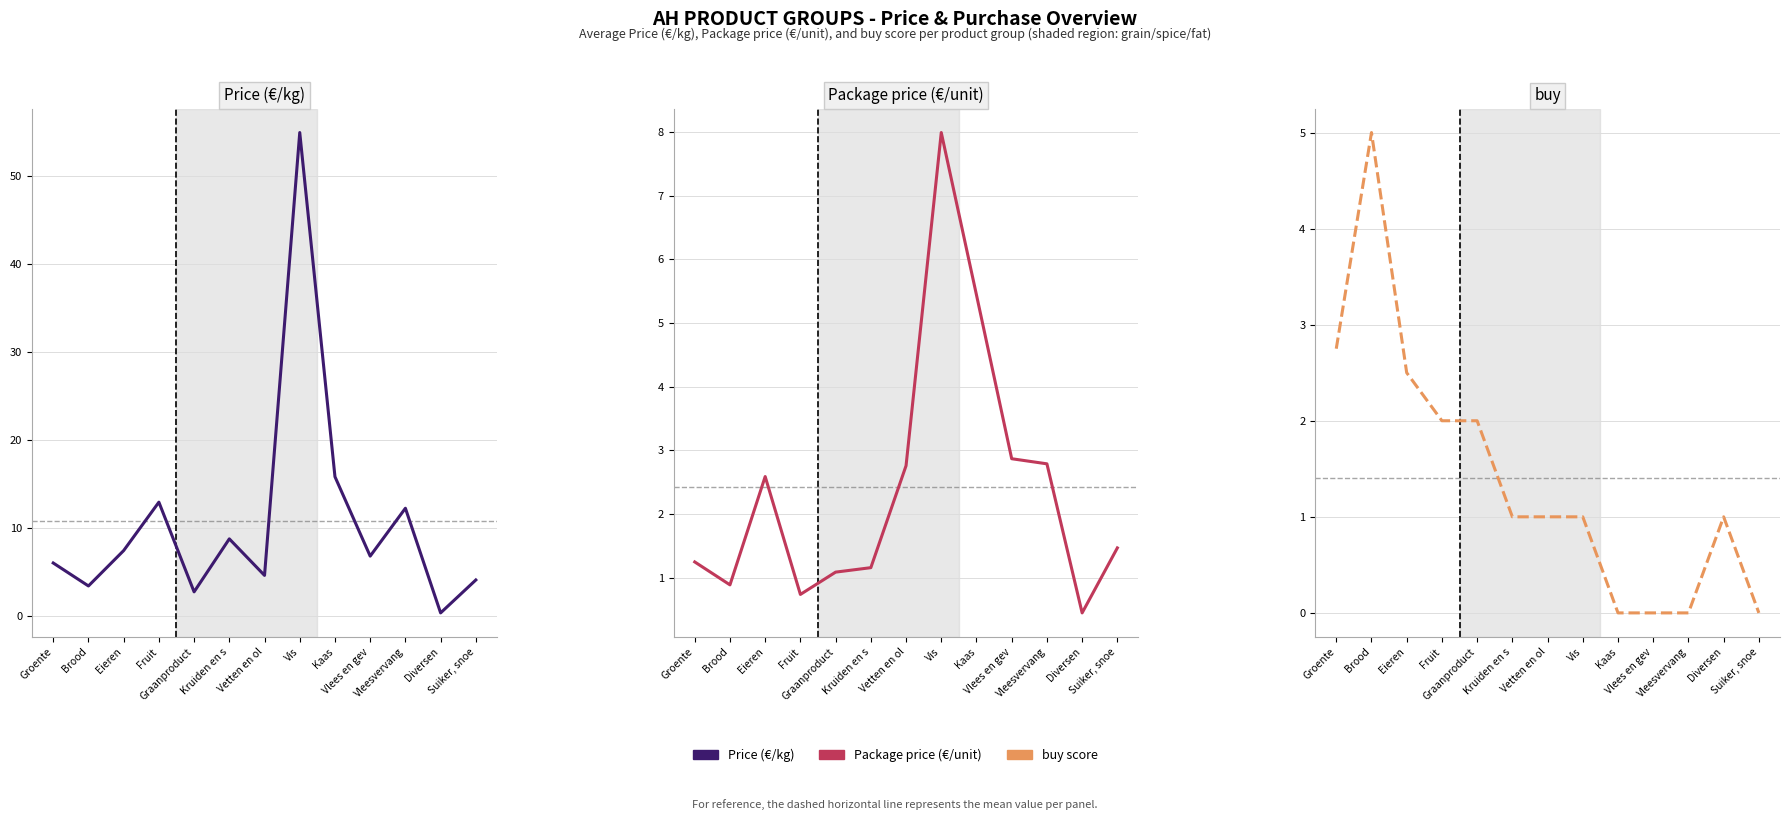

Rank the series by their maximum value, from lowest to highest.

buy, Package price (€/unit), Price (€/kg)